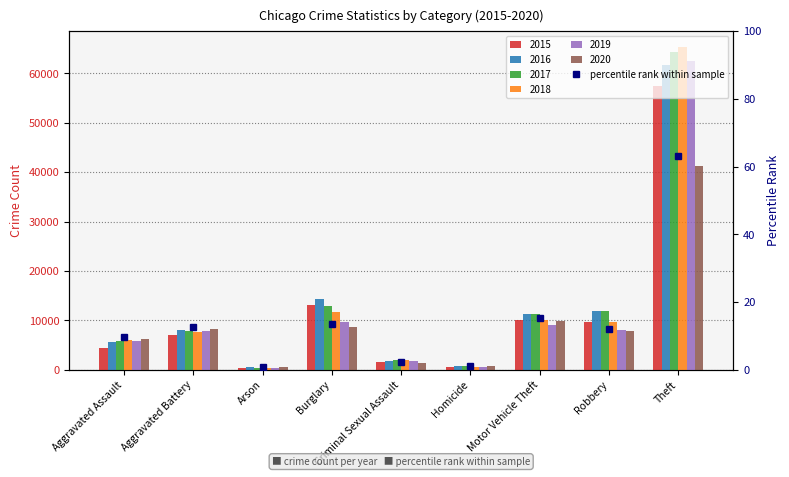

How many values are below 12?

4